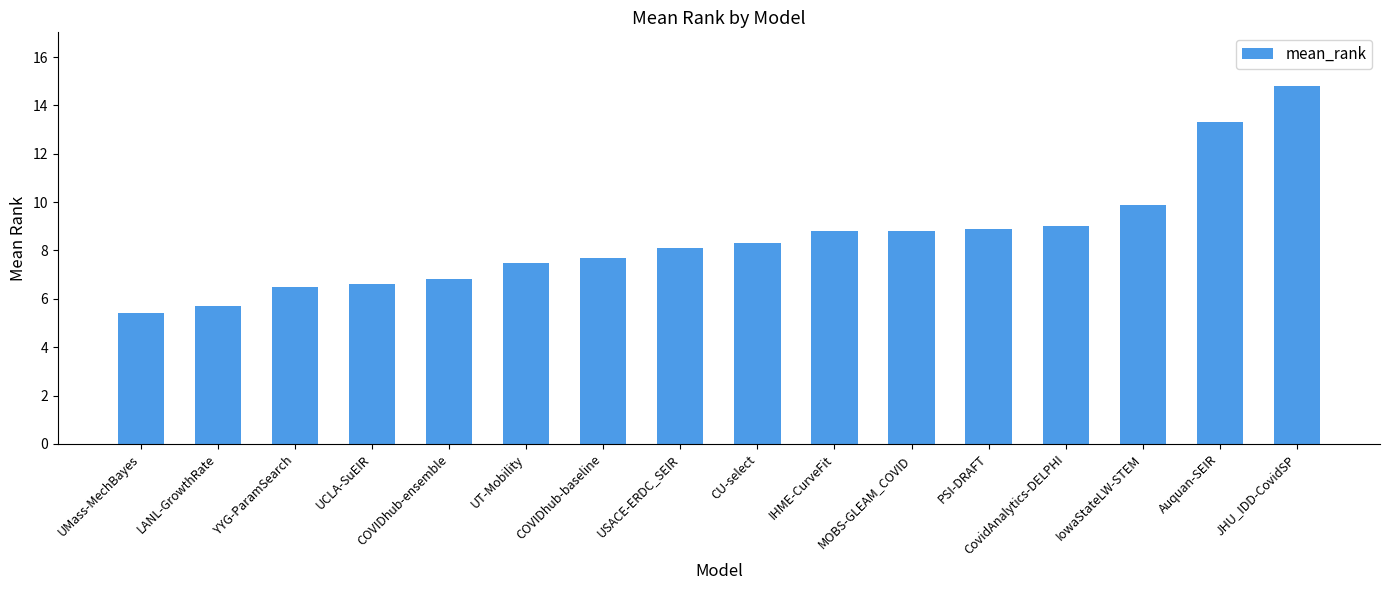

What is the difference between the maximum and minimum values?

9.4